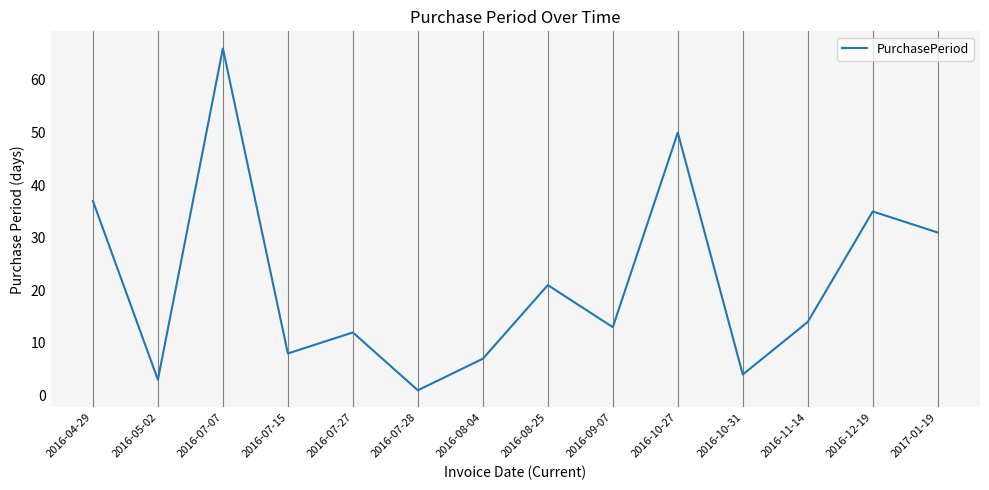

Where is the first local minimum?

2016-05-02